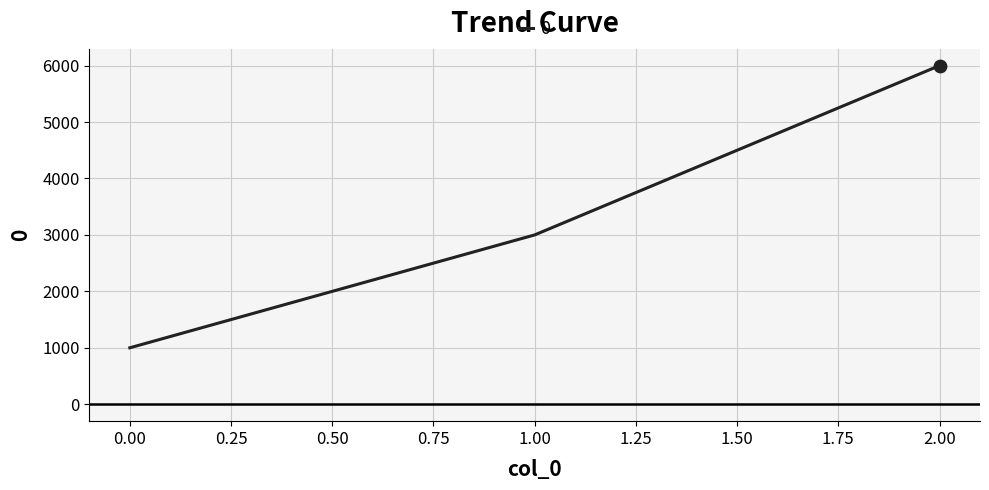

What is the change in value from 0.00 to 1.00?

+2000